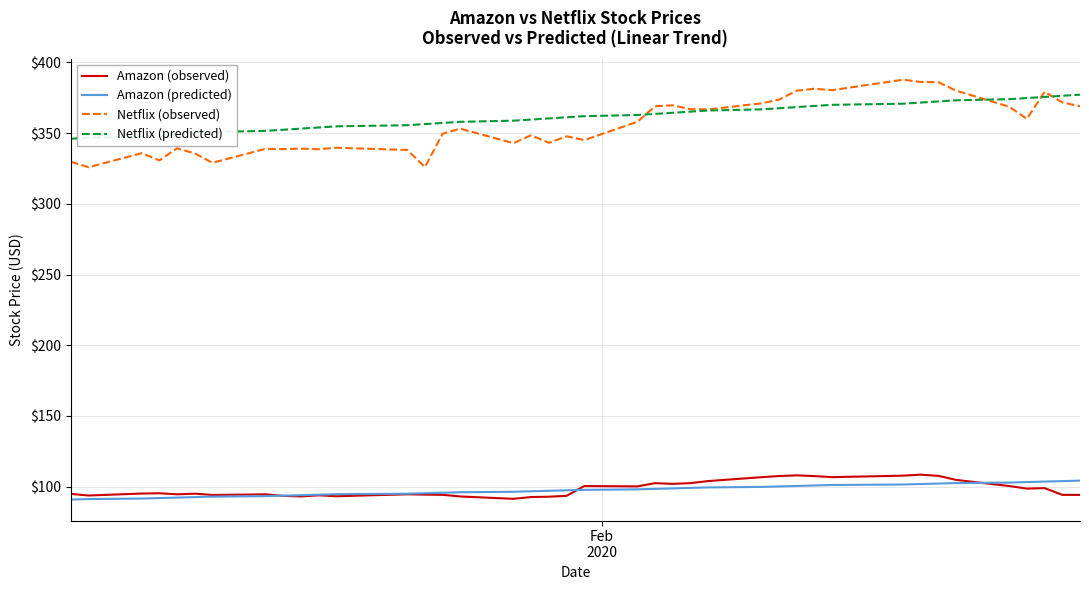

What are all the series names shown in the legend?

Amazon (observed), Amazon (predicted), Netflix (observed), Netflix (predicted)